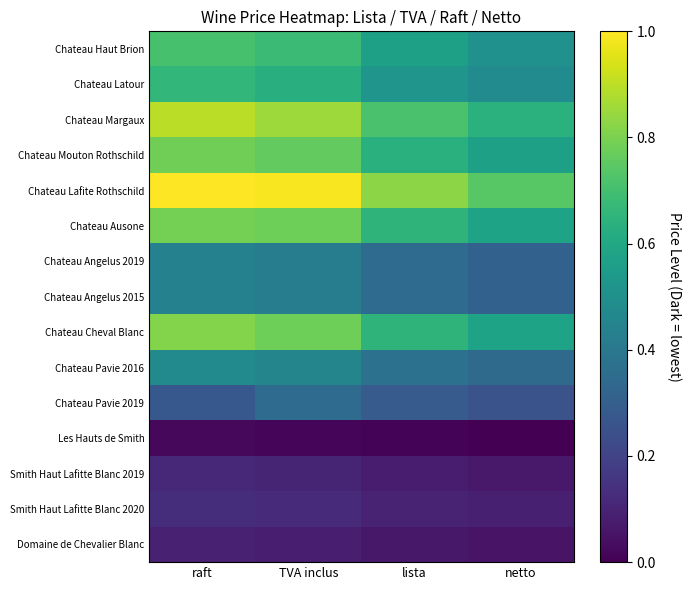

What is the total value across all series at TVA inclus?

7.4